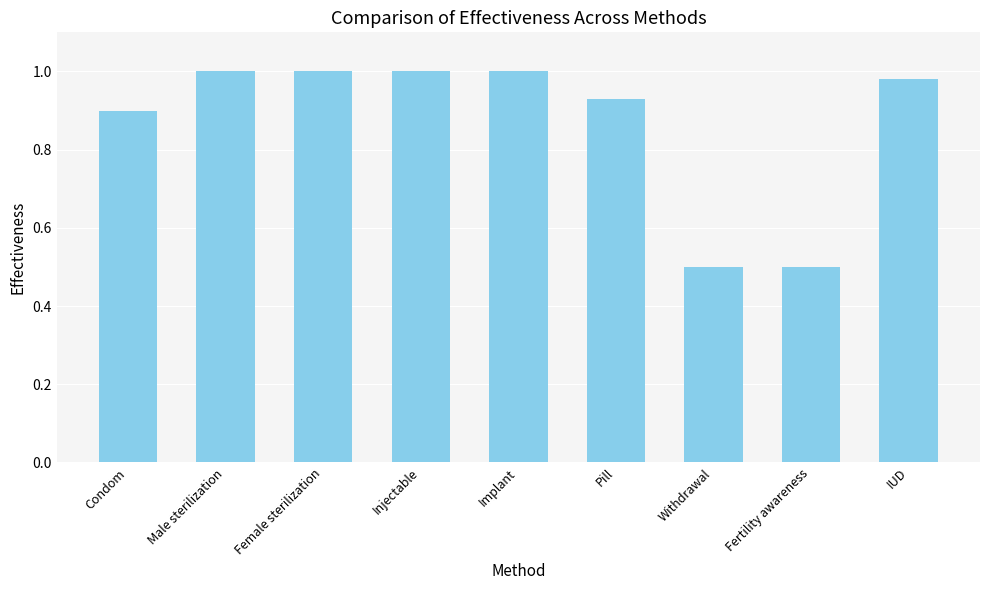

What is the difference between the maximum and second lowest values?

0.5